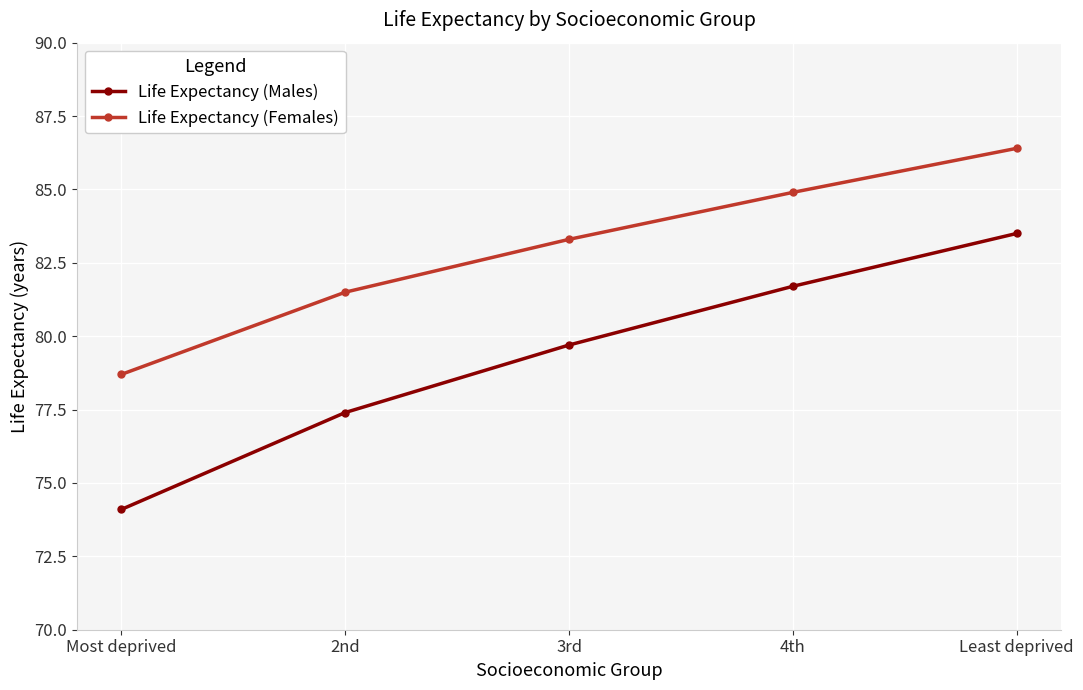

True or false: Life Expectancy (Females) and Life Expectancy (Males) cross at least once.

False